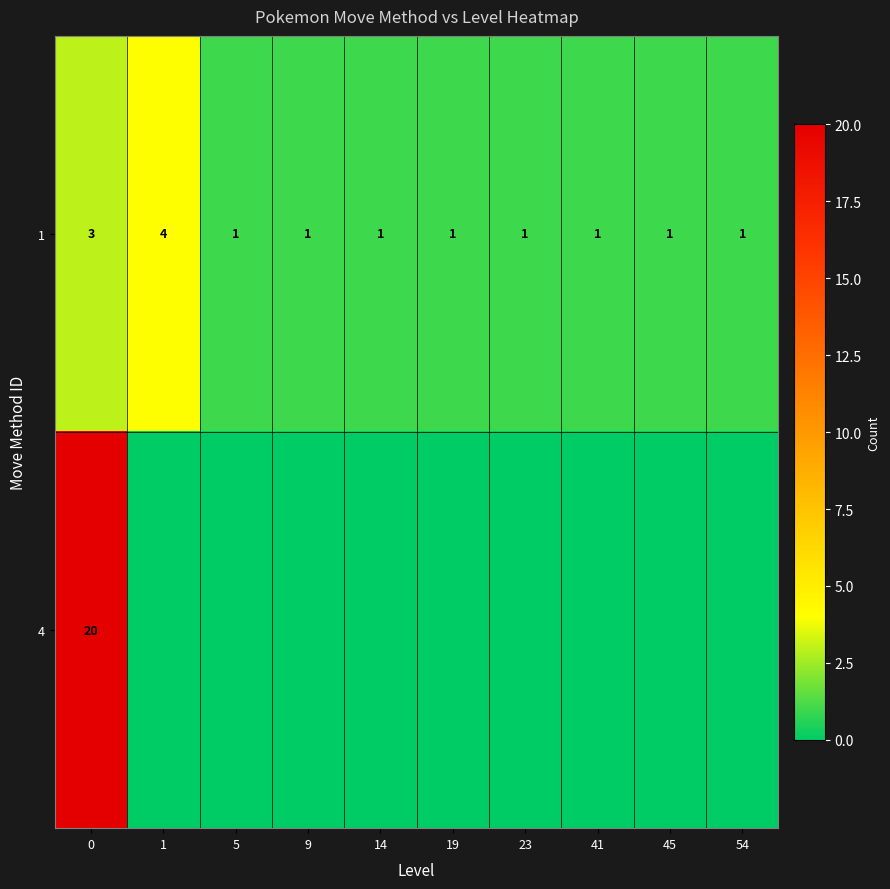

Is the value of row_0 at 54 greater than the value of row_1 at 0?

No